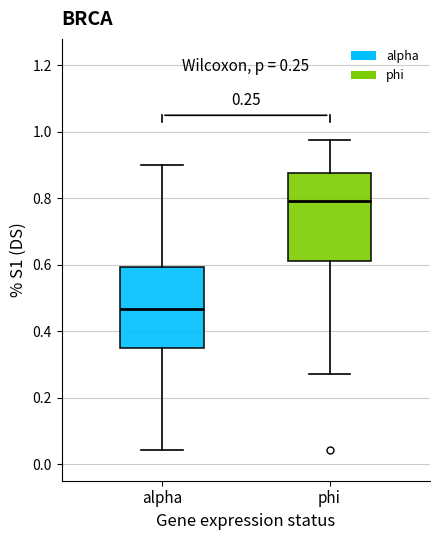

Which box's median line is the lowest?

alpha